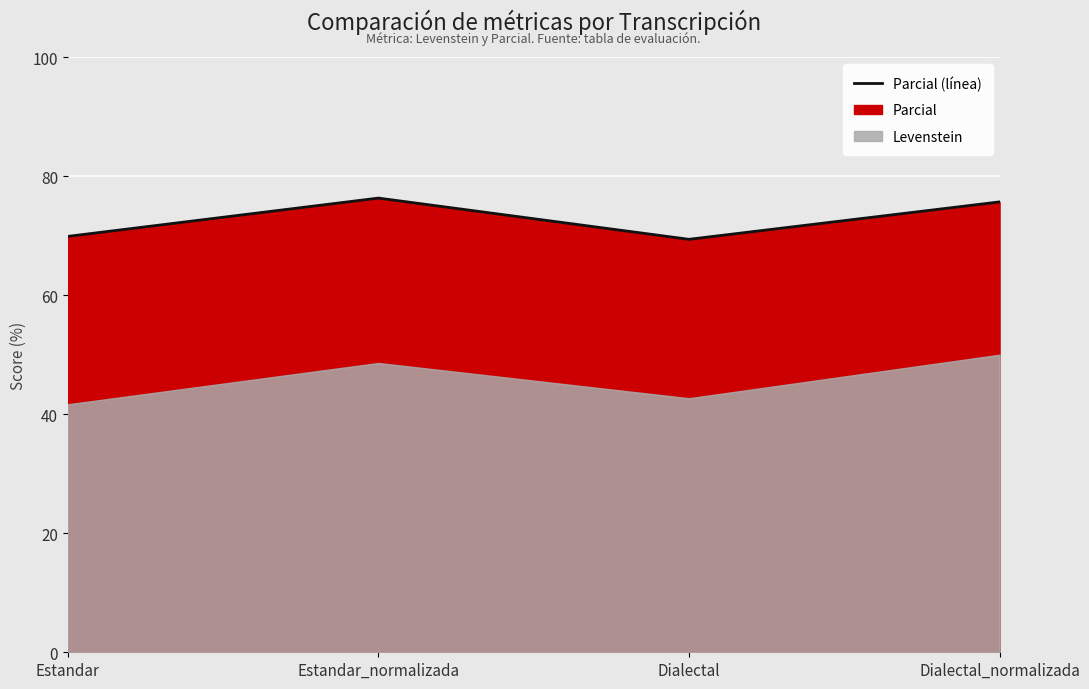

List the labels in order of value, smallest first.

Dialectal, Estandar, Dialectal_normalizada, Estandar_normalizada